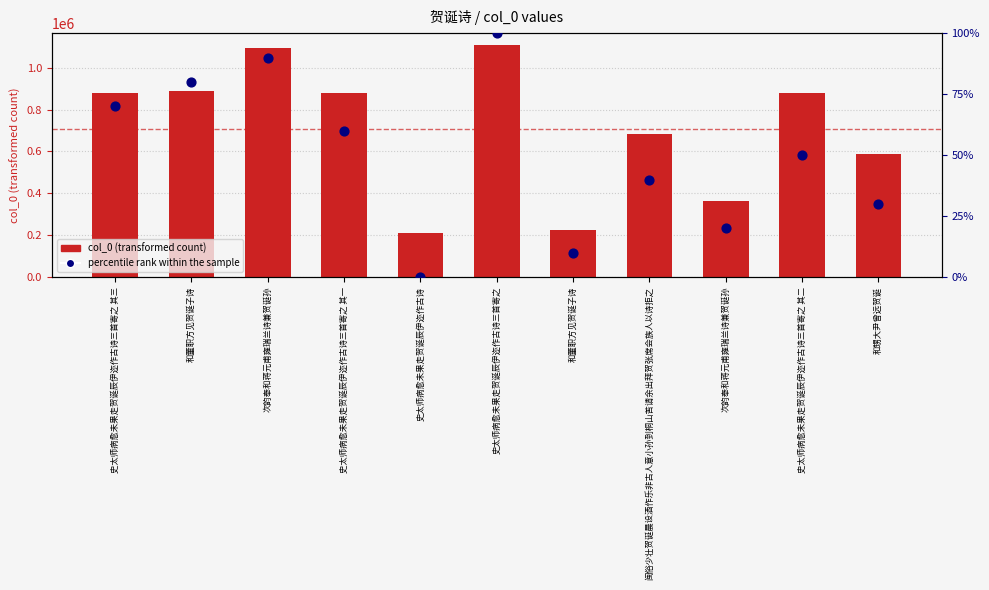

What are all the series names shown in the legend?

col_0, percentile rank within the sample